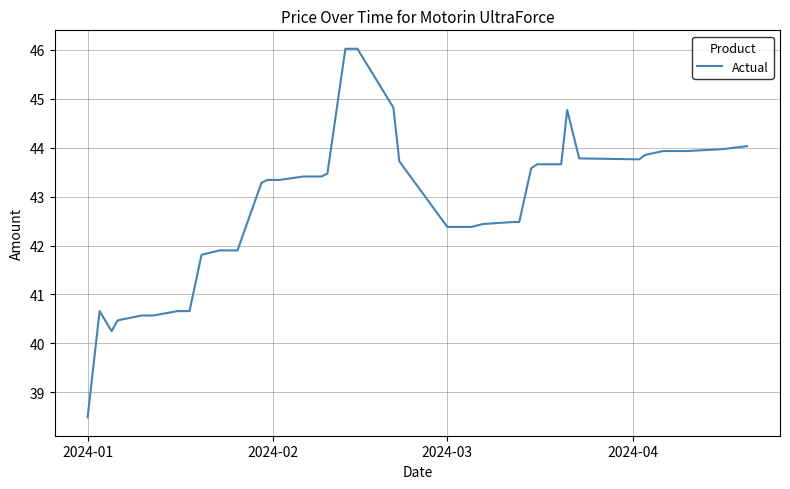

What is the smallest value displayed?

38.5